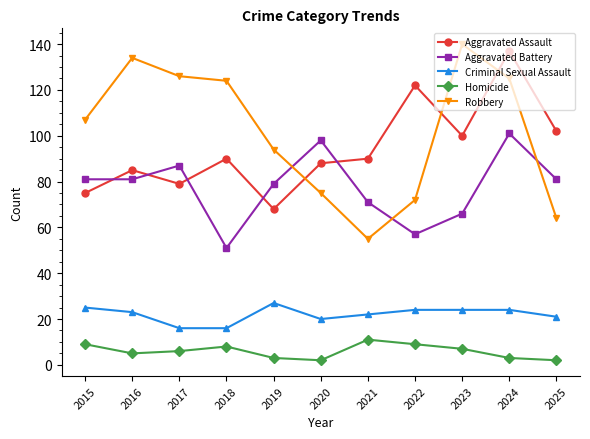

Is the value of Homicide at 2019 greater than the value of Aggravated Battery at 2022?

No